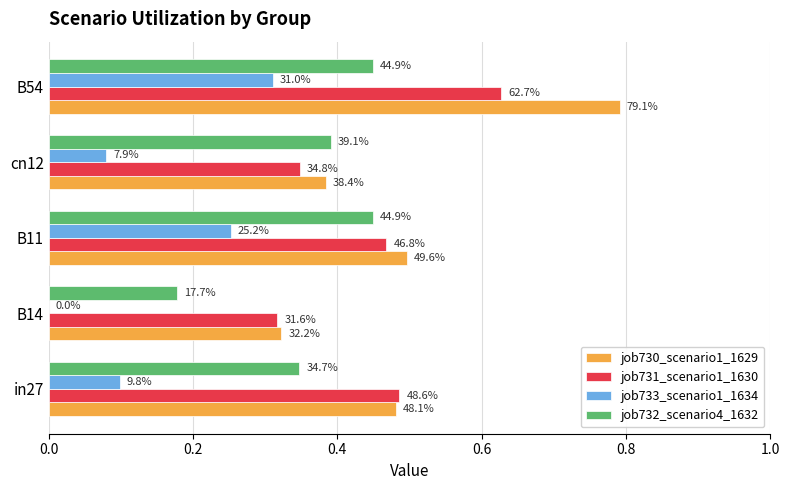

What are all the series names shown in the legend?

job730_scenario1_1629, job731_scenario1_1630, job733_scenario1_1634, job732_scenario4_1632